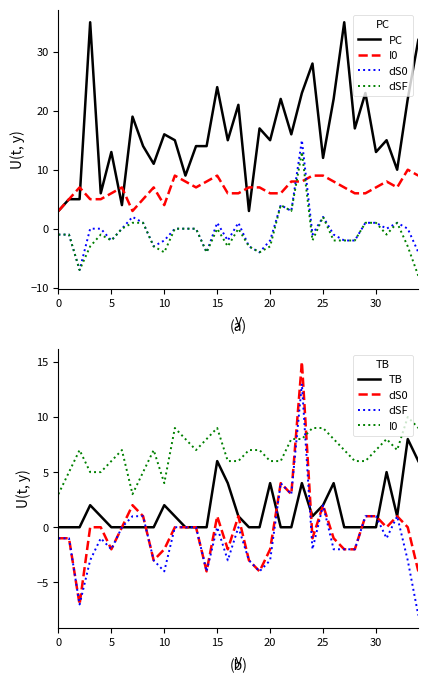

What is the label of the 20th point from the left?

19